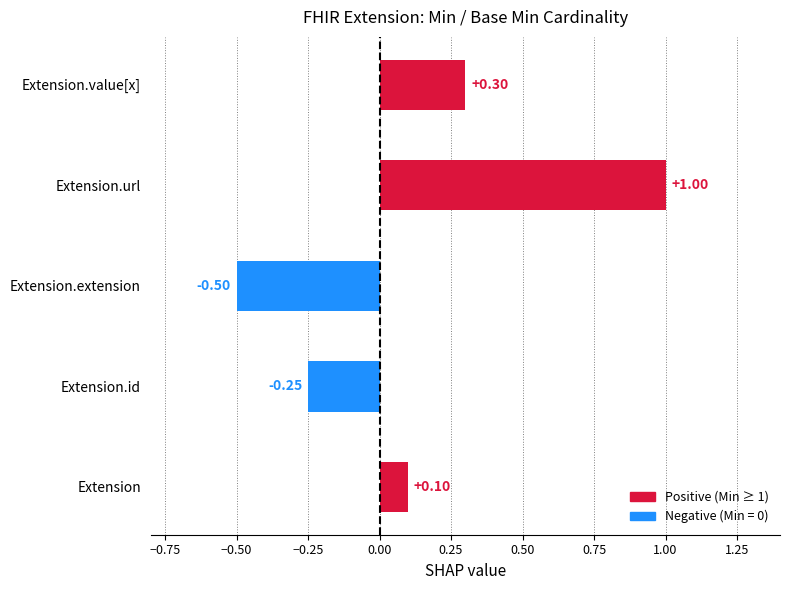

What is the change in value from Extension.url to Extension.value[x]?

-0.7